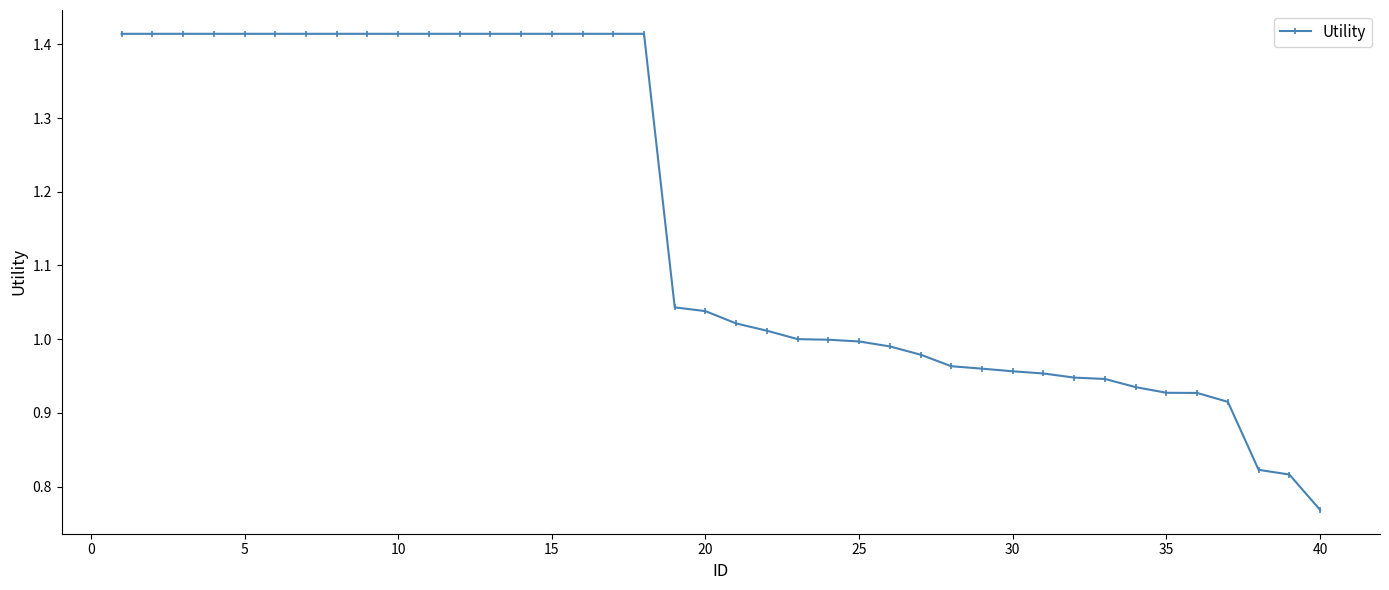

What is the sum of all values?

46.4